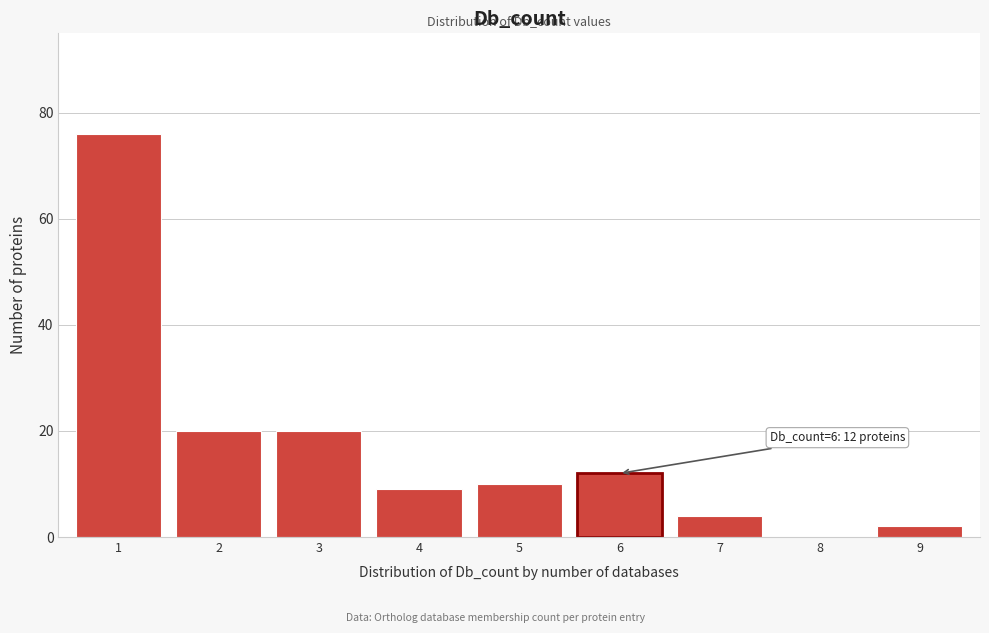

Reading right to left, list all the values displayed in this chart.

9=2	8=0	7=4	6=12	5=10	4=9	3=20	2=20	1=76